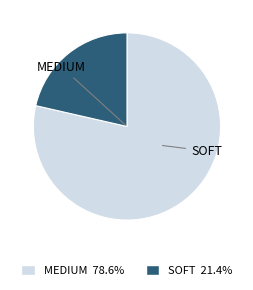

Count the number of slices in the pie.

2